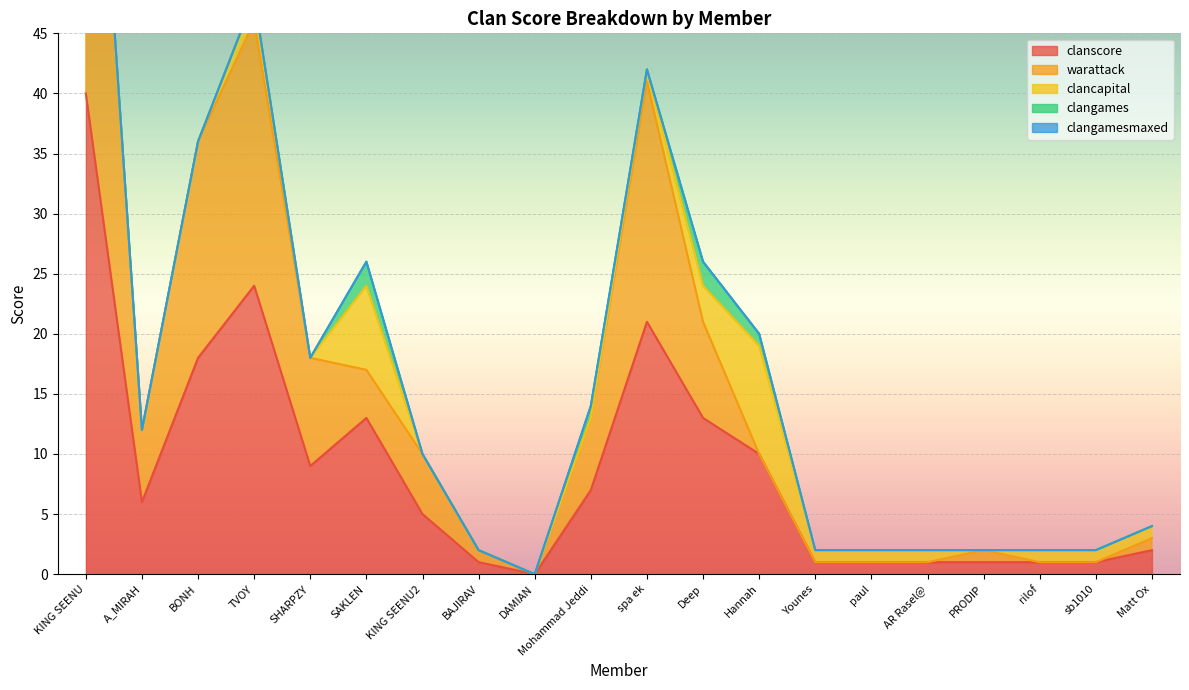

What is the label of the 16th point from the right?

SHARPZY